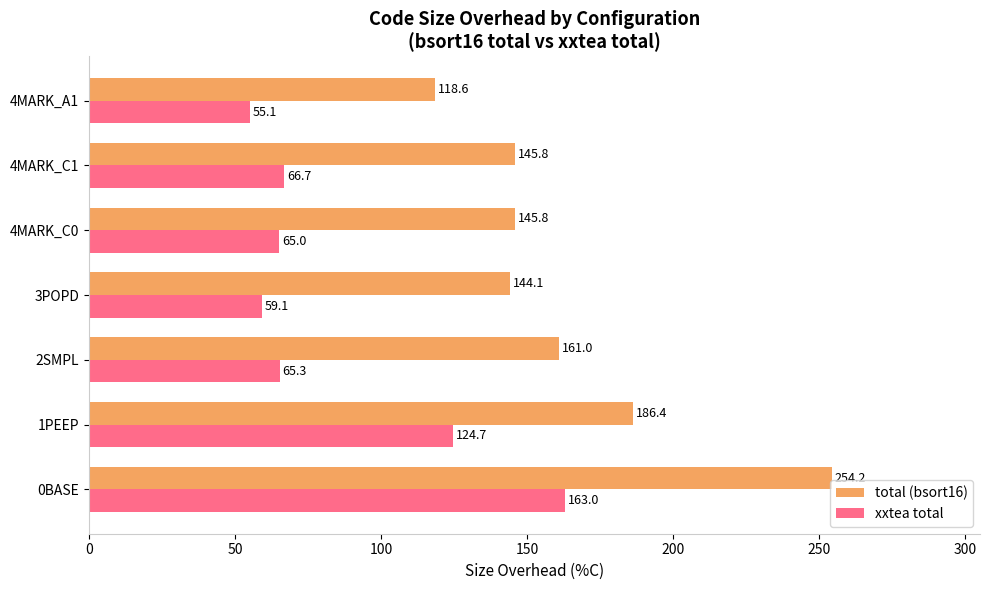

What is the minimum value shown in the chart?

55.1